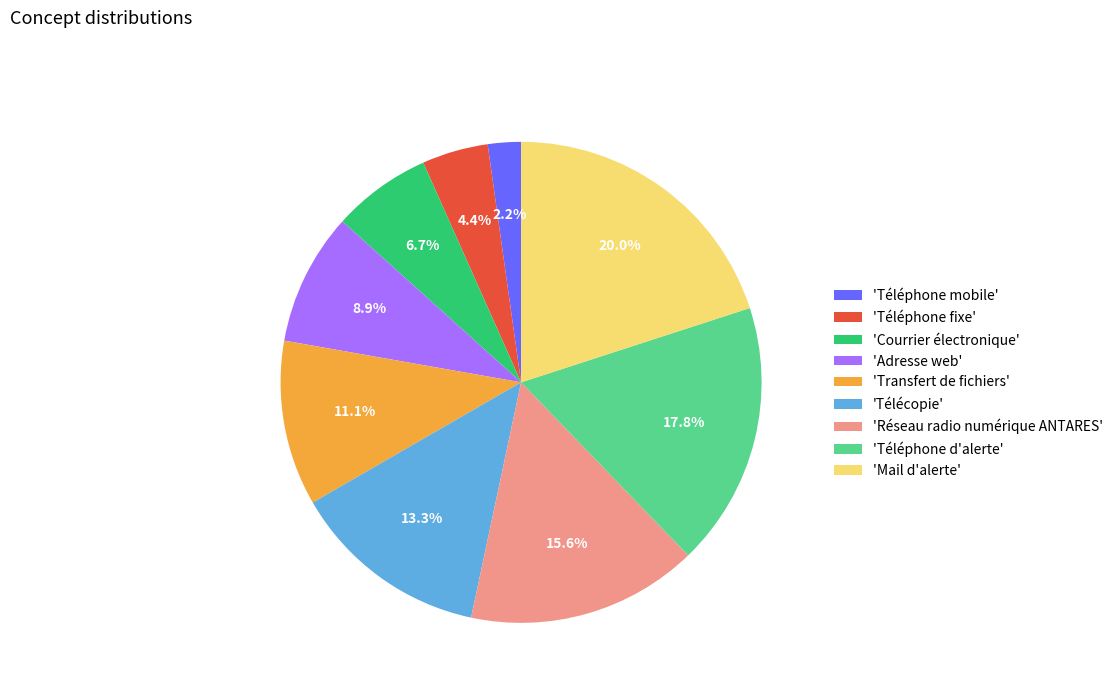

How many segments does this pie chart have?

9